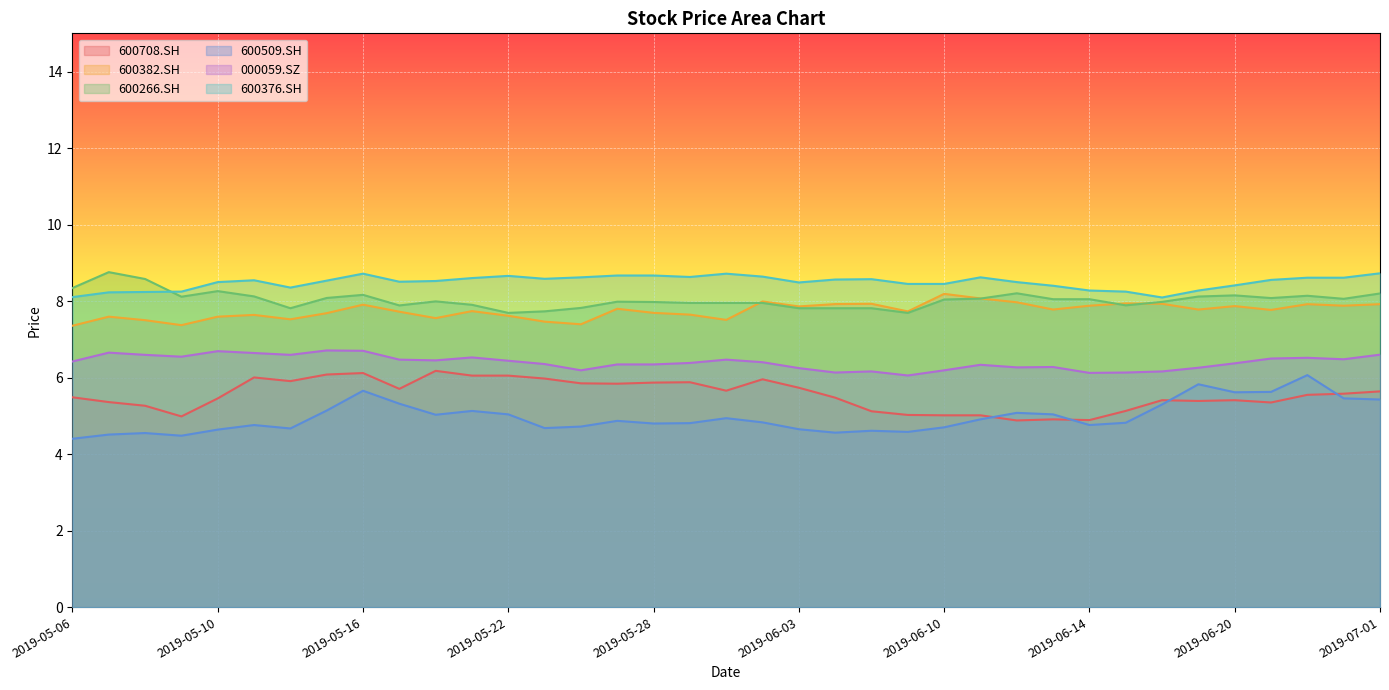

Where is the first local minimum for 600509.SH?

2019-05-09